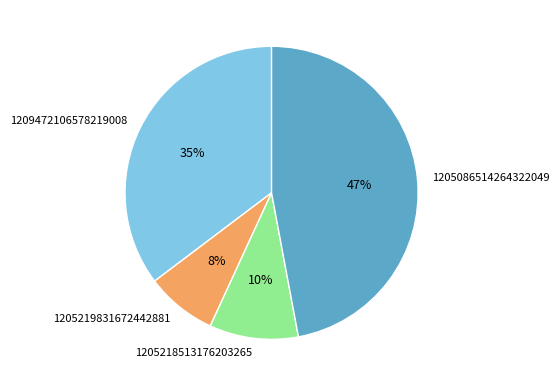

Combined, do 1205218513176203265 and 1209472106578219008 account for over 50%?

No